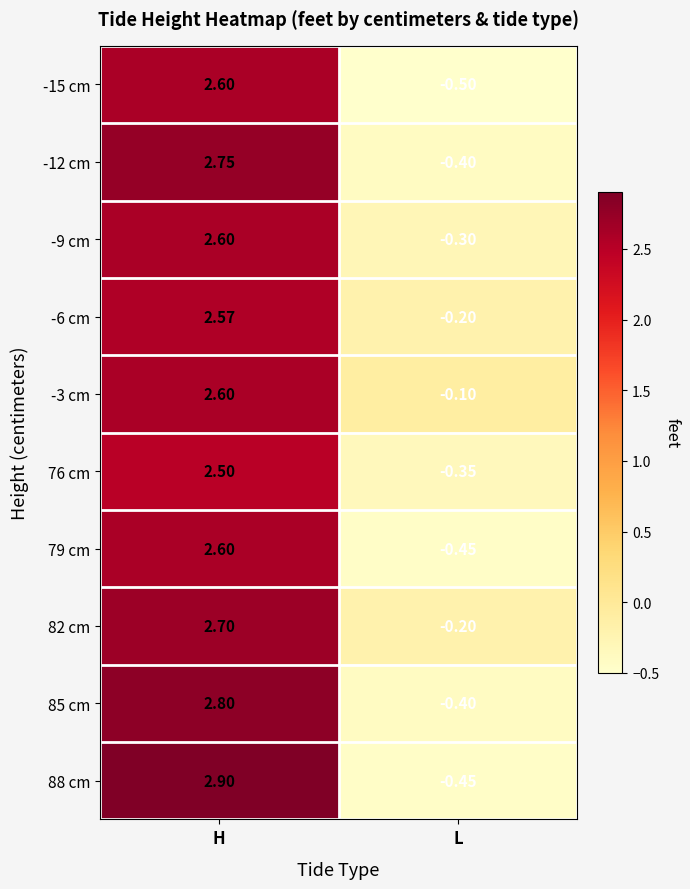

At which category is the sum across all series the highest?

H